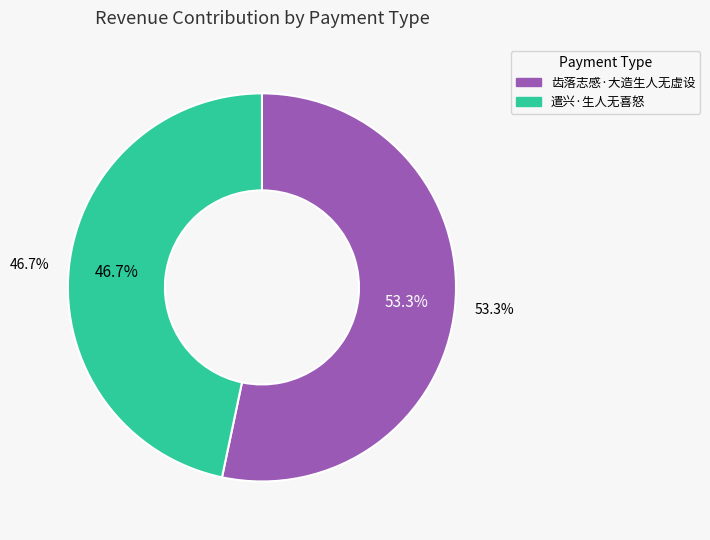

To the nearest percent, what is the combined percentage of 遣兴·生人无喜怒 and 齿落志感·大造生人无虚设?

100%